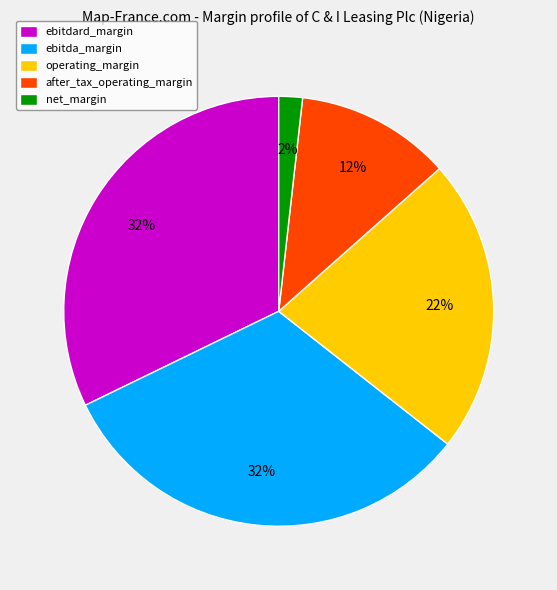

Combined, do ebitdard_margin and net_margin account for over 50%?

No